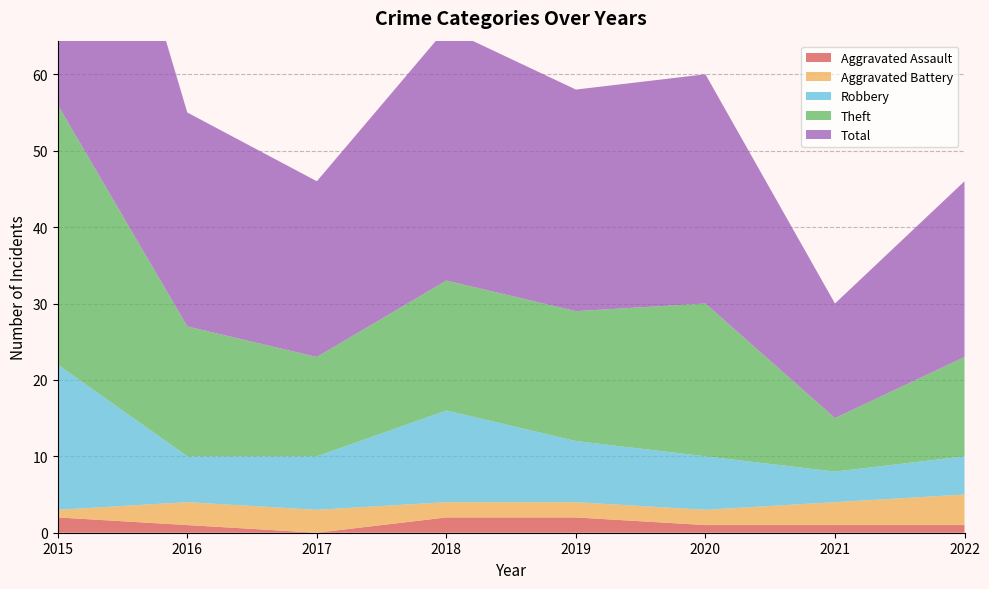

Reading left to right, transcribe all the data shown in this chart.

Aggravated Assault: 2015=2	2016=1	2017=0	2018=2	2019=2	2020=1	2021=1	2022=1
Aggravated Battery: 2015=1	2016=3	2017=3	2018=2	2019=2	2020=2	2021=3	2022=4
Robbery: 2015=19	2016=6	2017=7	2018=12	2019=8	2020=7	2021=4	2022=5
Theft: 2015=34	2016=17	2017=13	2018=17	2019=17	2020=20	2021=7	2022=13
Total: 2015=56	2016=28	2017=23	2018=33	2019=29	2020=30	2021=15	2022=23